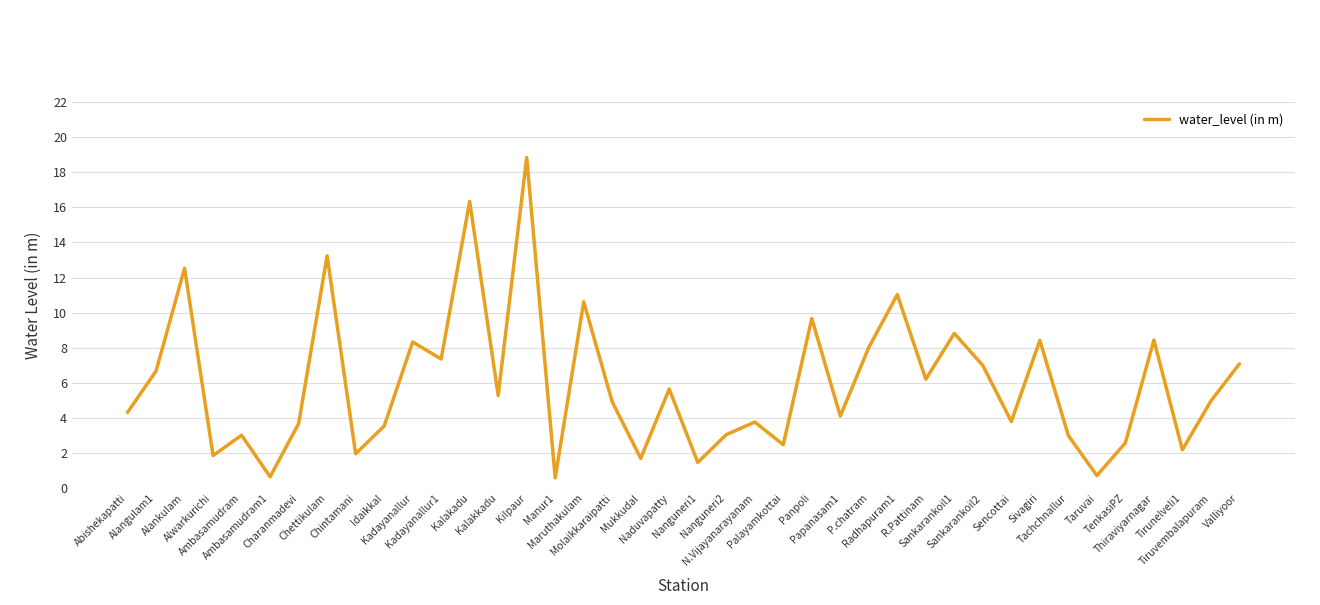

At which label does the data first exceed 4?

Abishekapatti